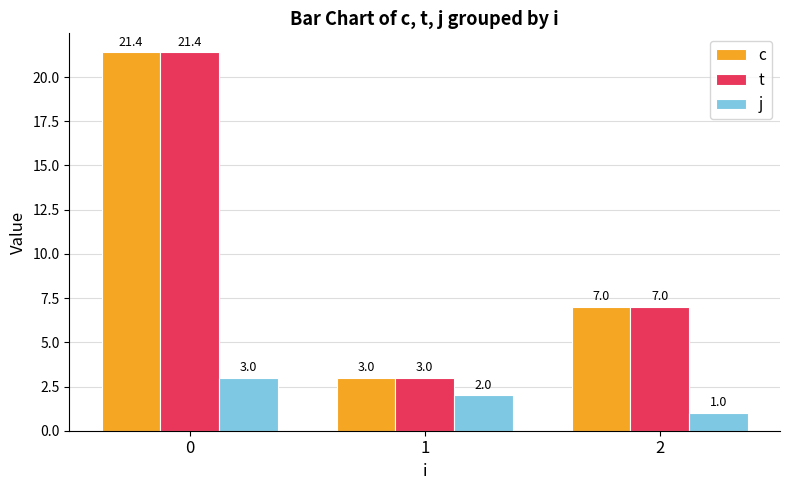

How many data points does each series have?

3